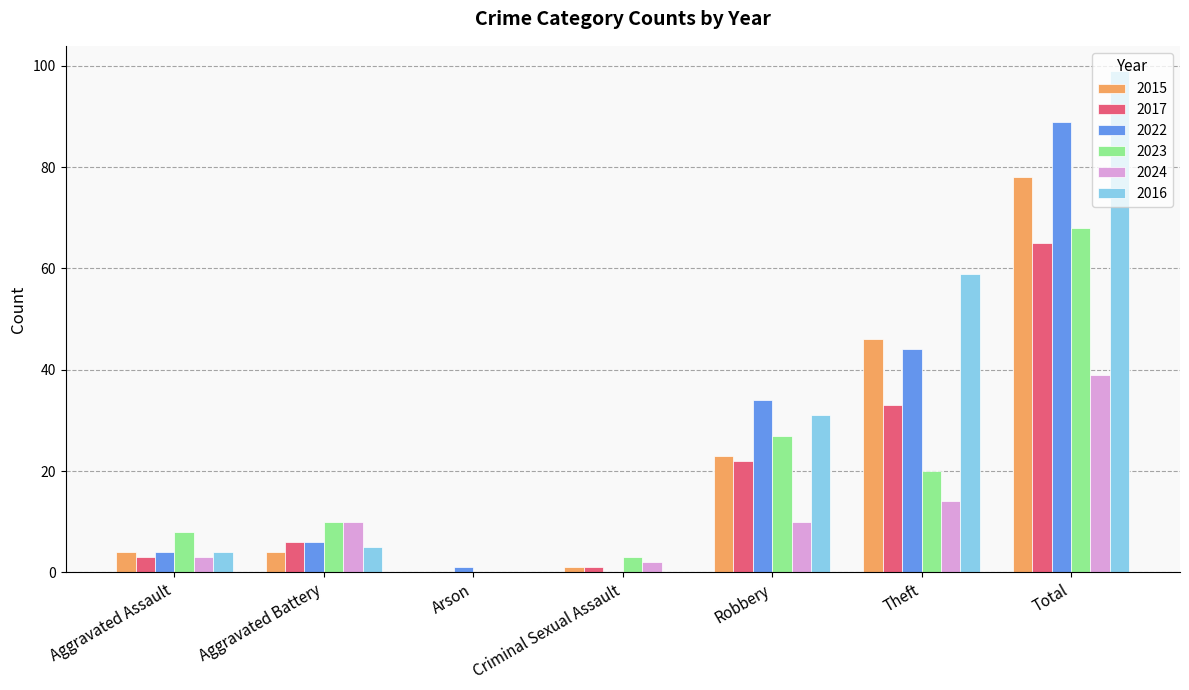

The 2024 series shows 8 at Theft. True or false?

False